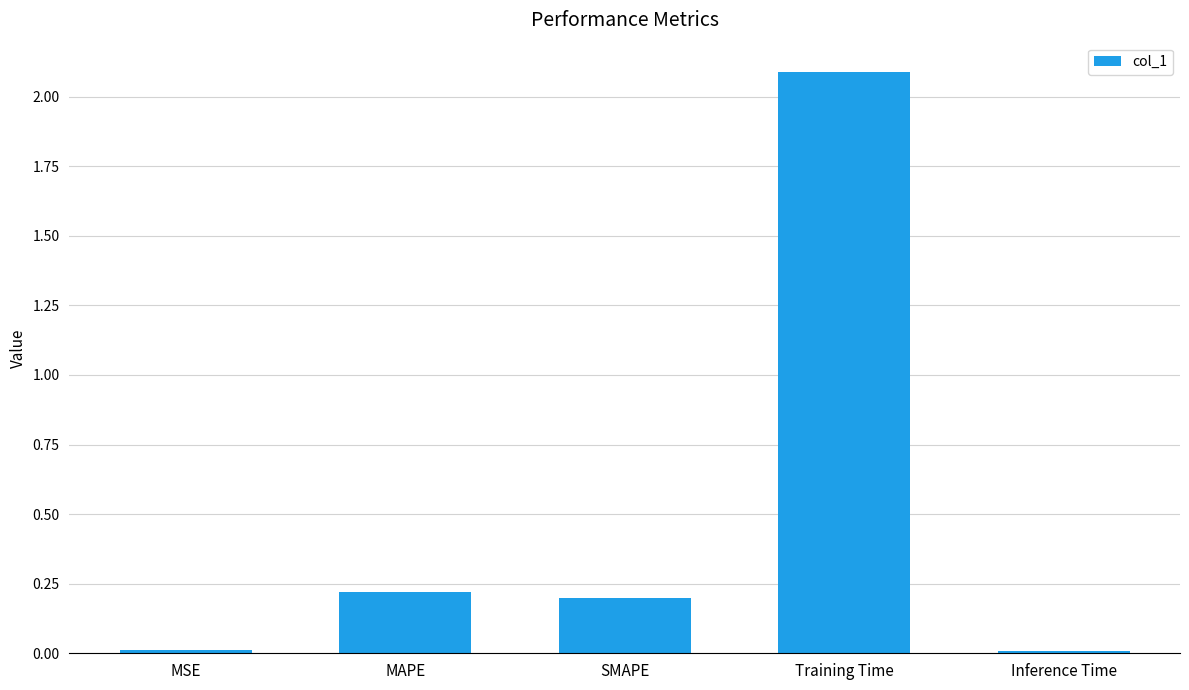

The chart shows a value of 0.2 at SMAPE. True or false?

True